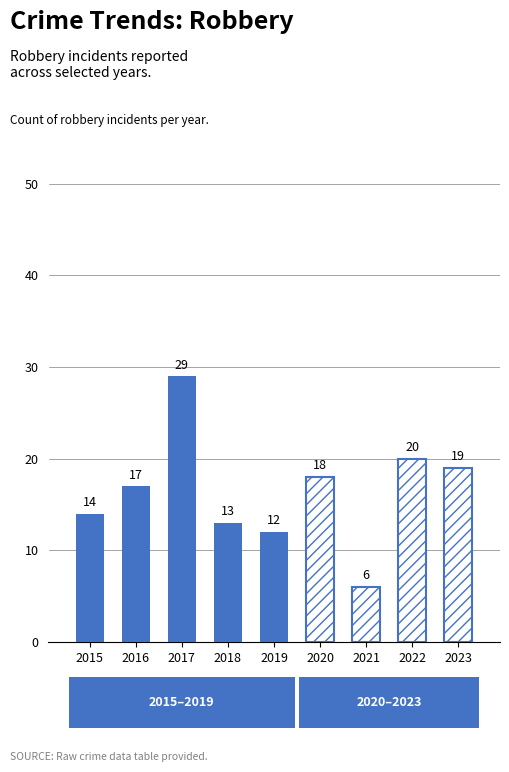

How many groups of bars are there?

9